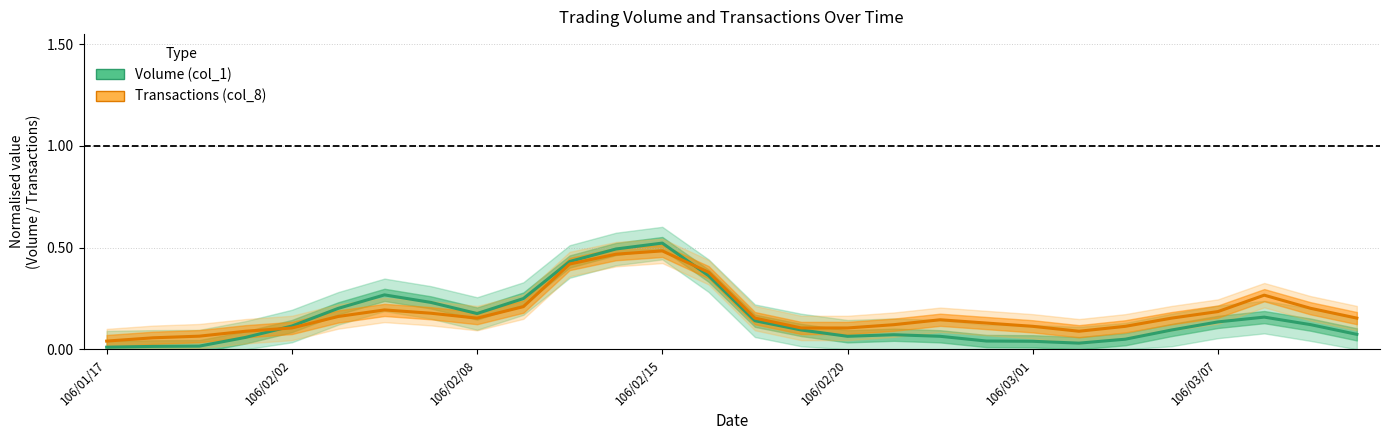

The value of Transactions (normalised) at 25 is 0.5. True or false?

False